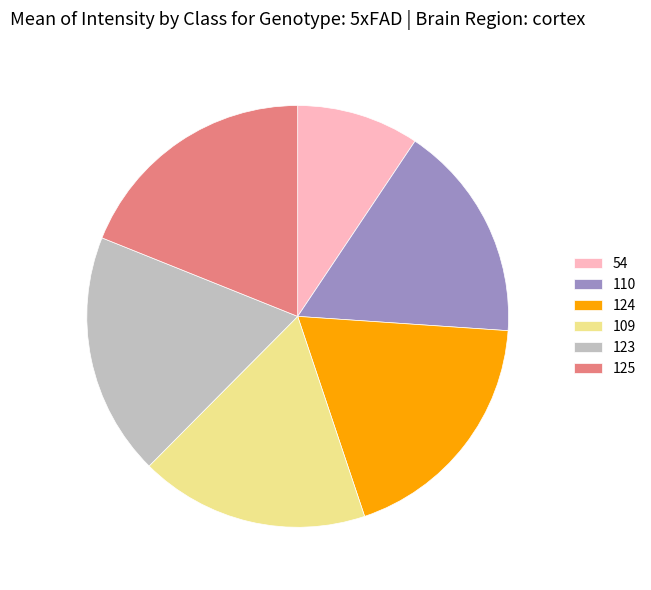

Which has a higher value, 110 or 109?

109